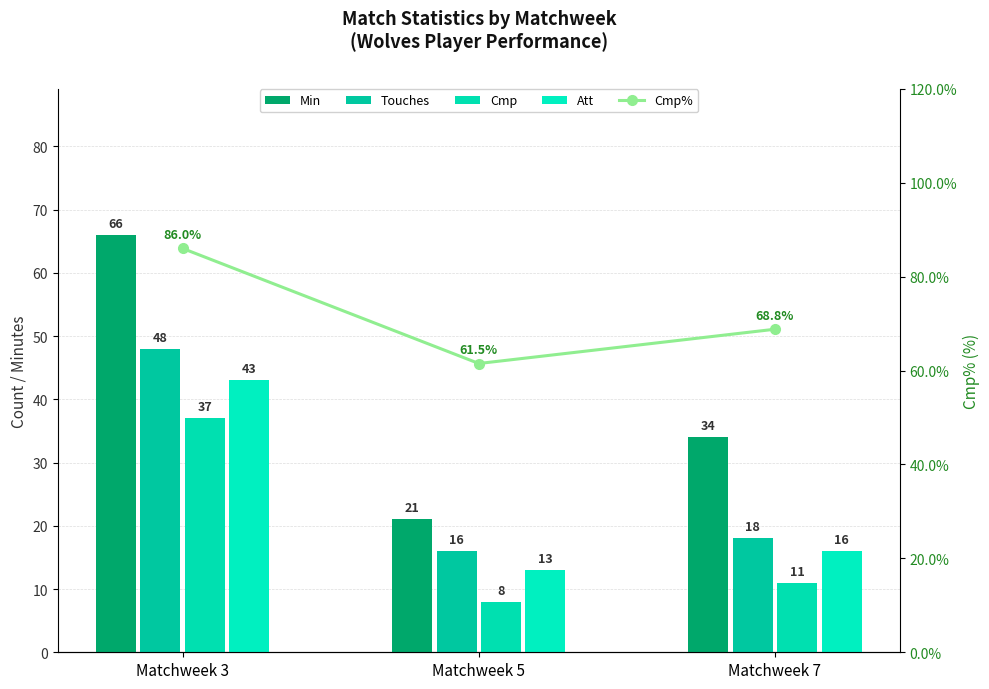

Which label corresponds to the smallest value in the chart?

Matchweek 5